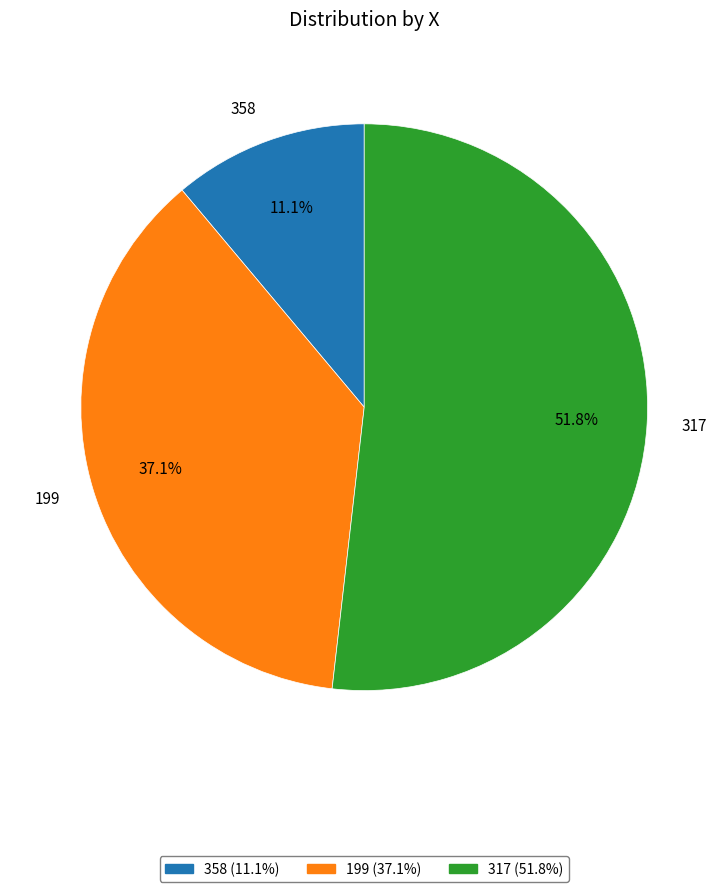

Is the sum of 199 and 358 greater than half?

No